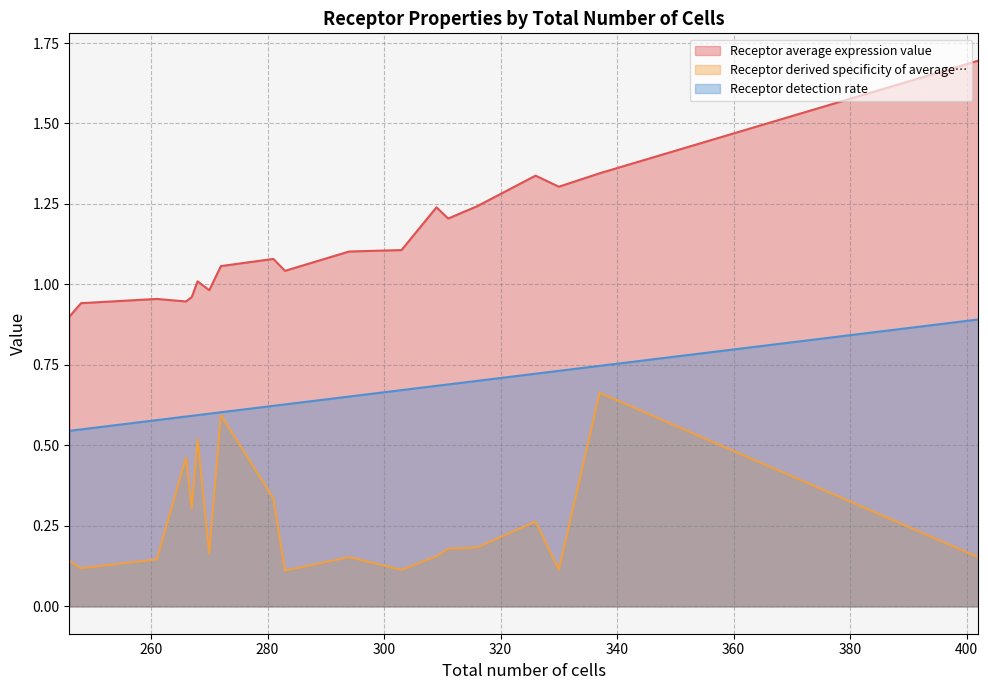

The Receptor detection rate series shows 0.4 at 272. True or false?

False